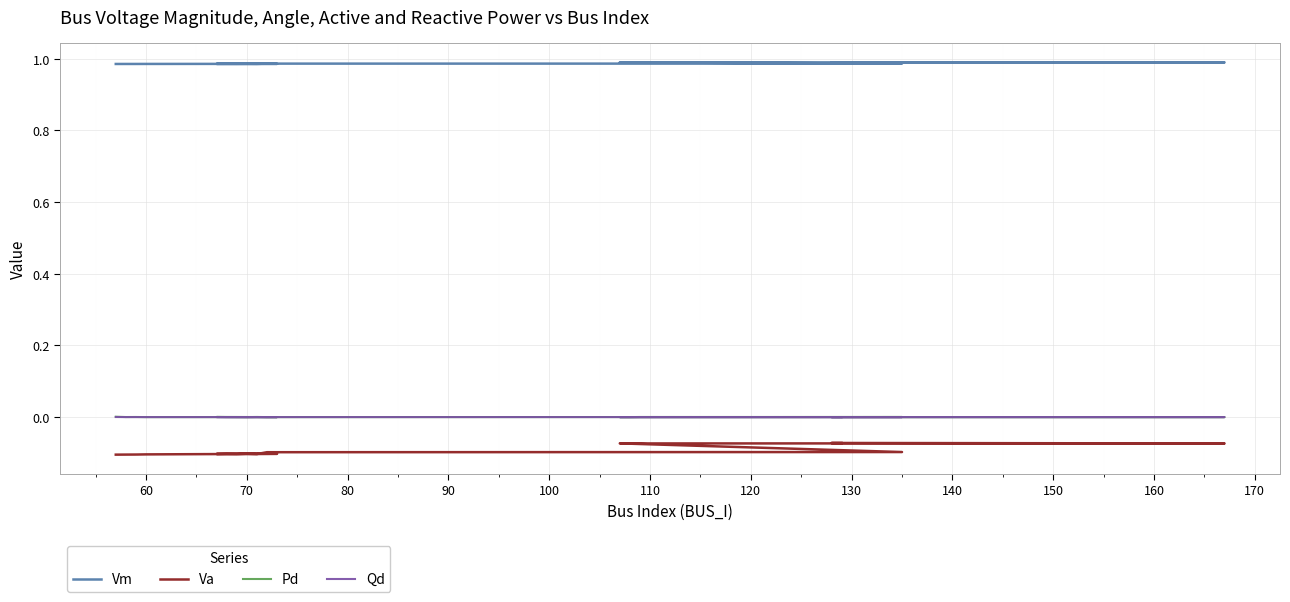

In Qd, how many points are higher than both neighbors (excluding endpoints)?

6